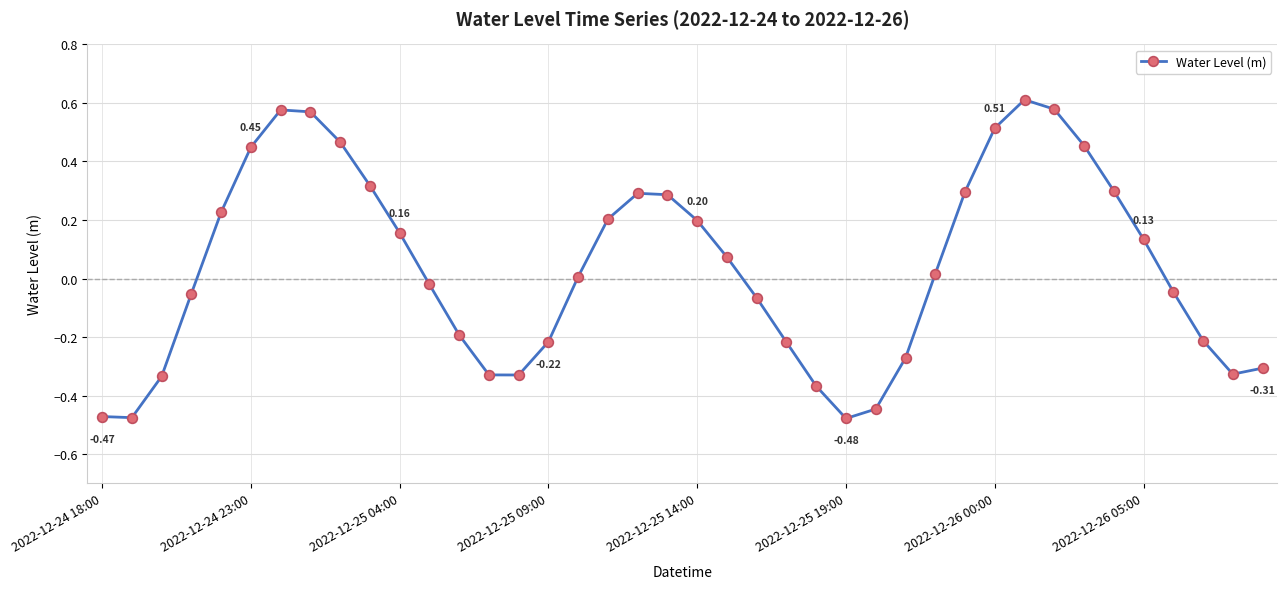

How many data points are above 0?

21